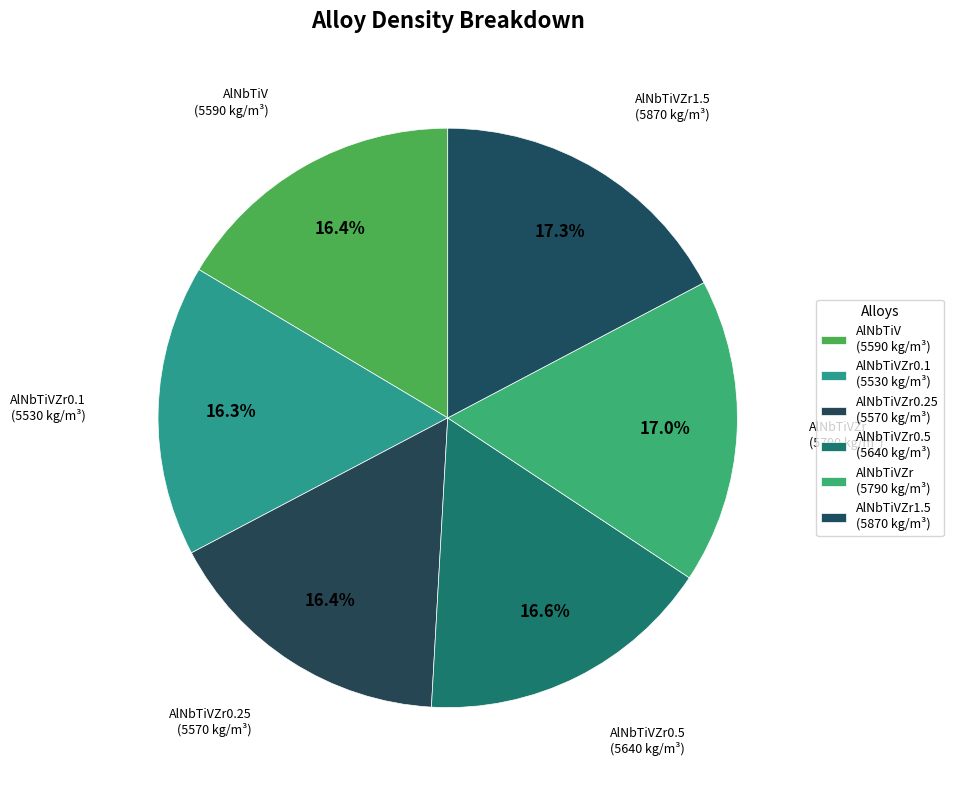

Count the number of slices in the pie.

6